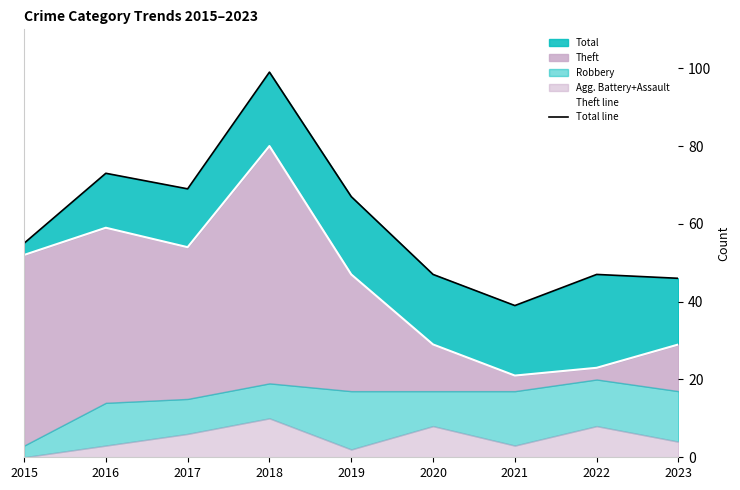

What is the total value across all series at 2017?

123